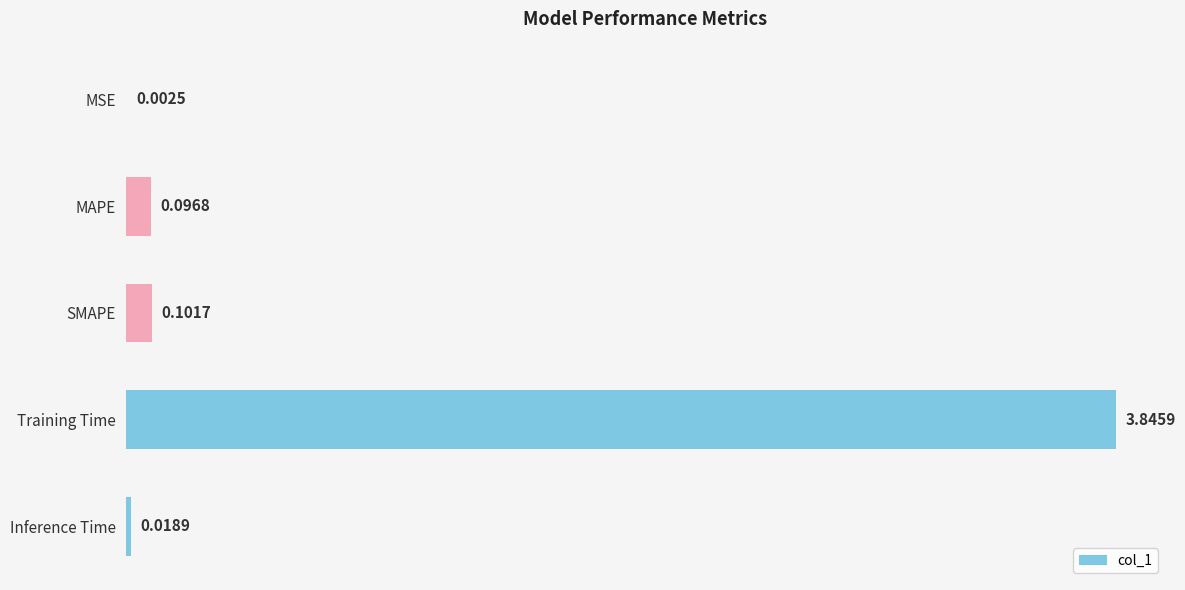

Between Inference Time and Training Time, which is larger?

Training Time